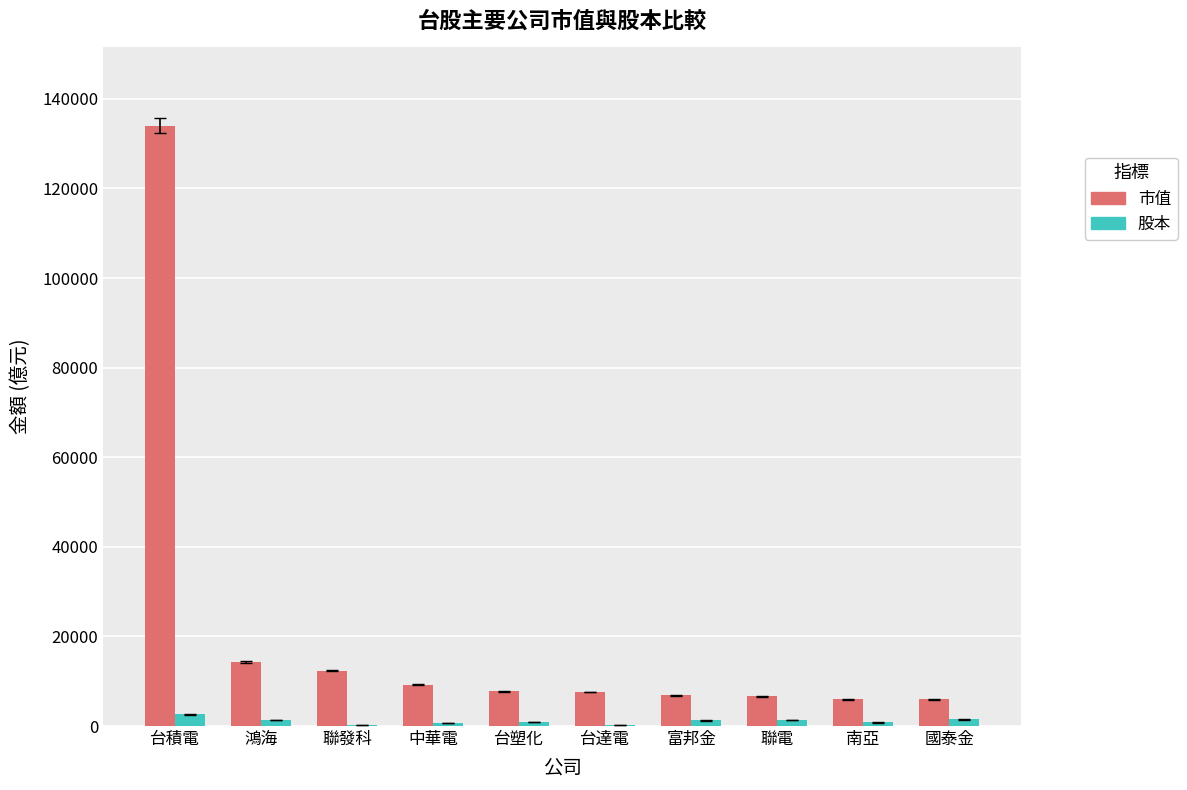

What is the sum of all 股本 values?

10877.6